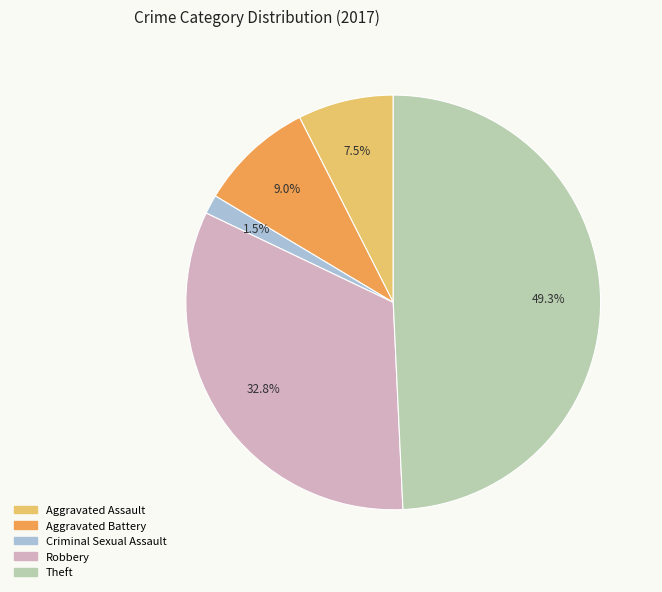

Is there a majority slice in this chart?

No